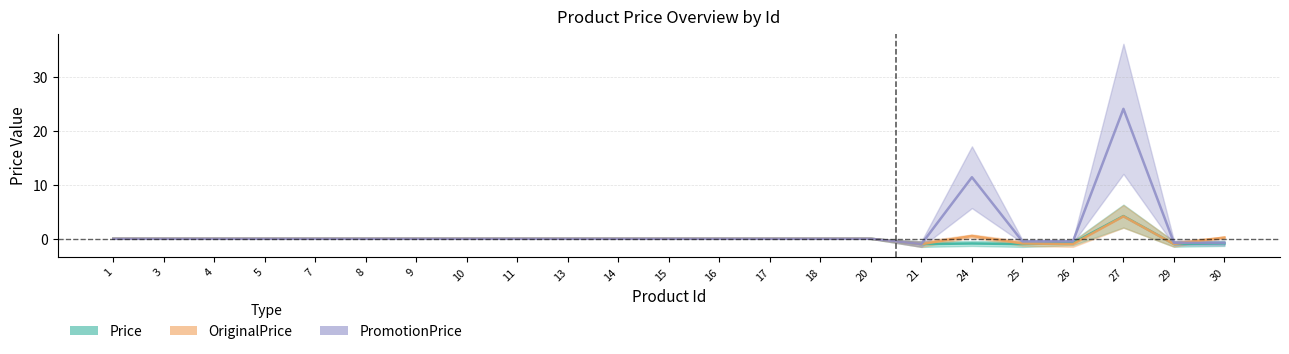

How many data points in Price are less than 0?

6